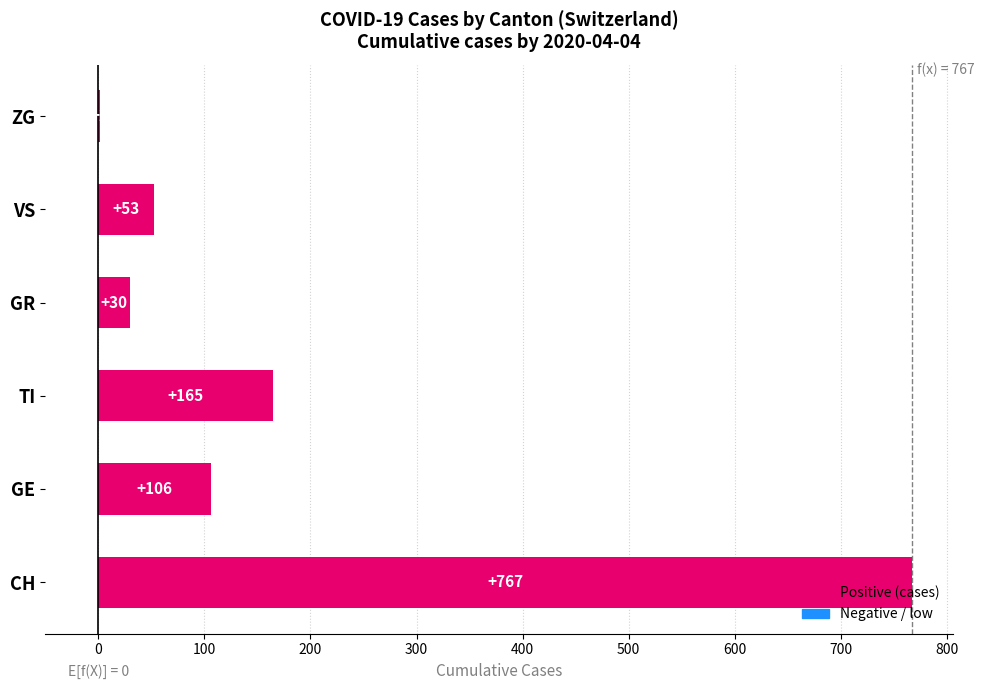

Where is the data nearest to the value 384?

TI